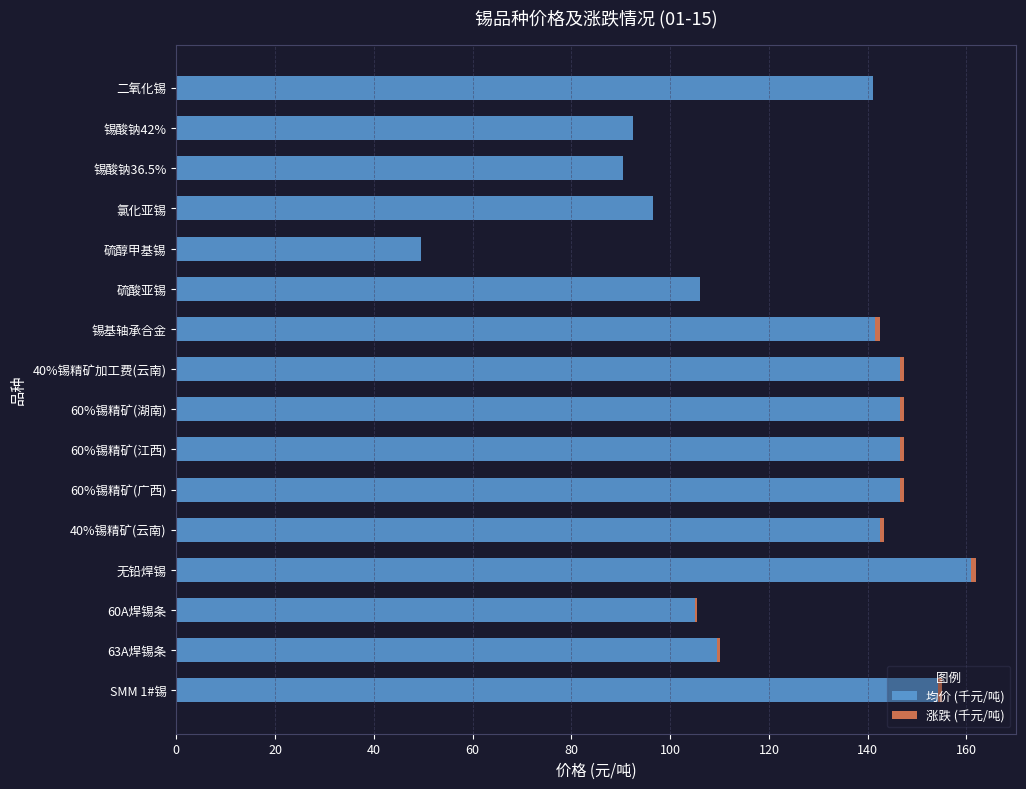

How many series are shown in this chart?

2